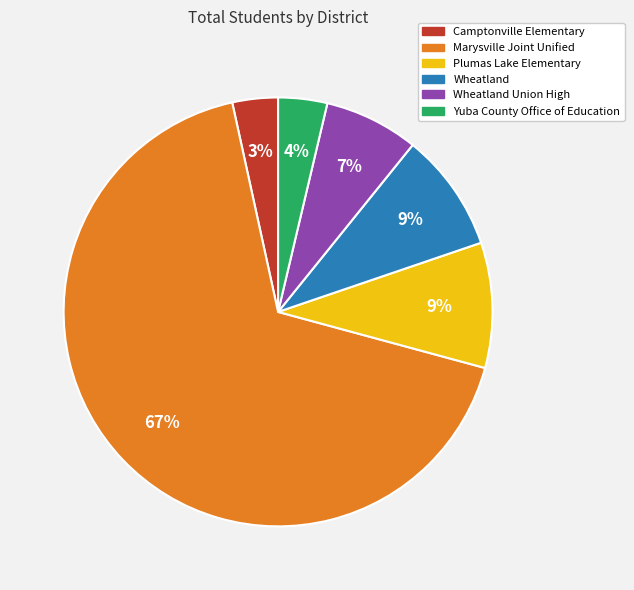

Does any single category account for the majority?

Yes